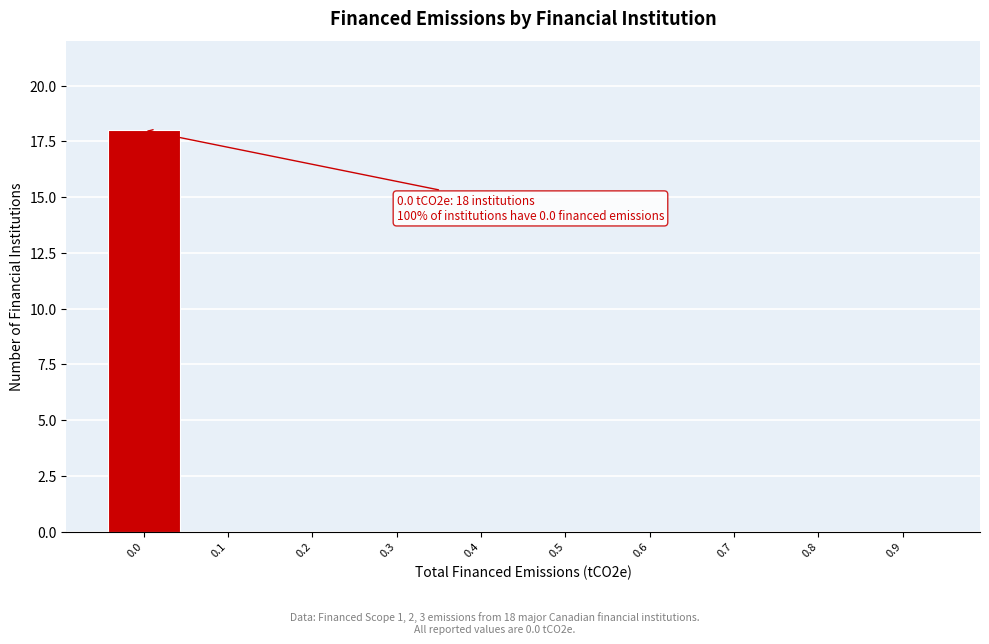

Reading left to right, extract all data points from this chart.

0.0=18	0.1=0	0.2=0	0.3=0	0.4=0	0.5=0	0.6=0	0.7=0	0.8=0	0.9=0